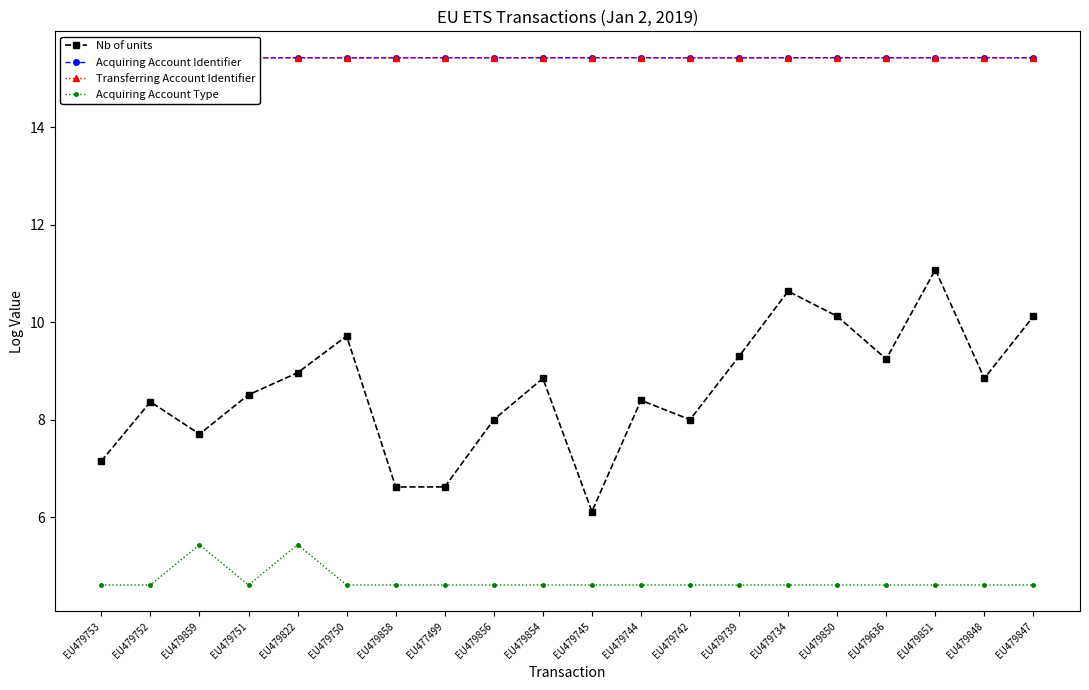

The value of Nb of units at EU479739 is 9.3. True or false?

True